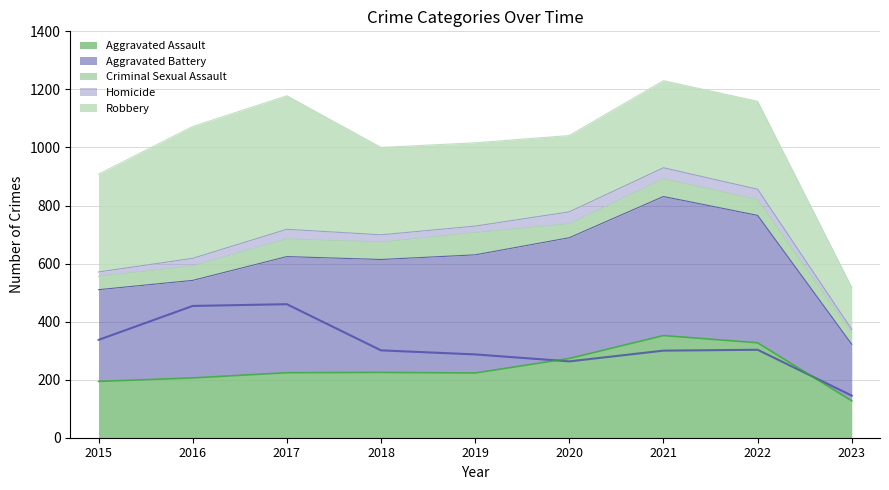

What is the sum of the Robbery values at 2023 and 2015?

482